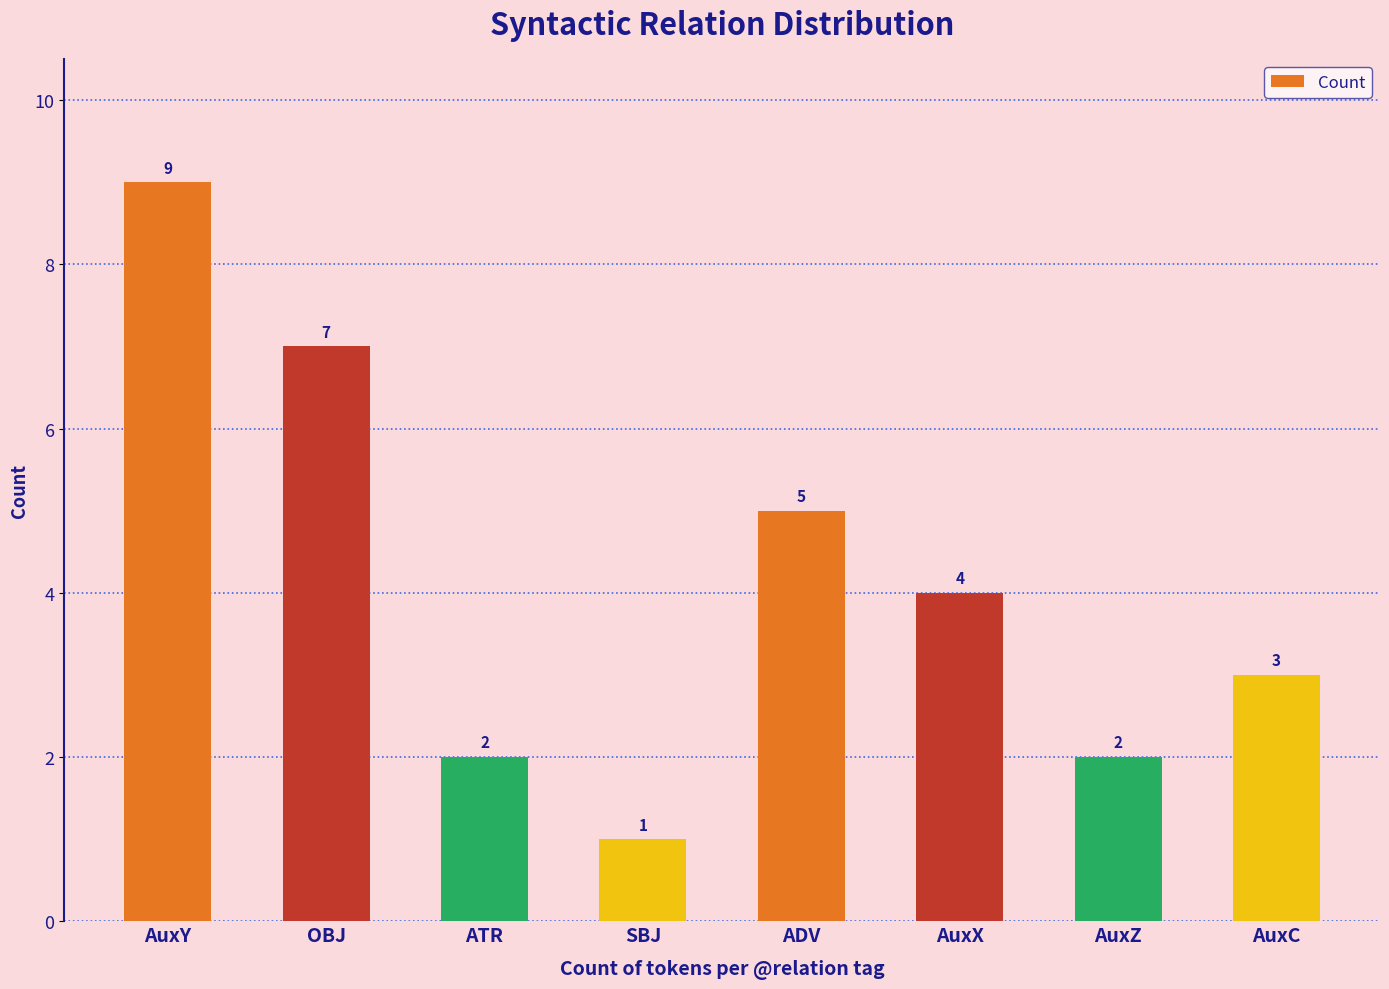

What position from the right is AuxY?

8